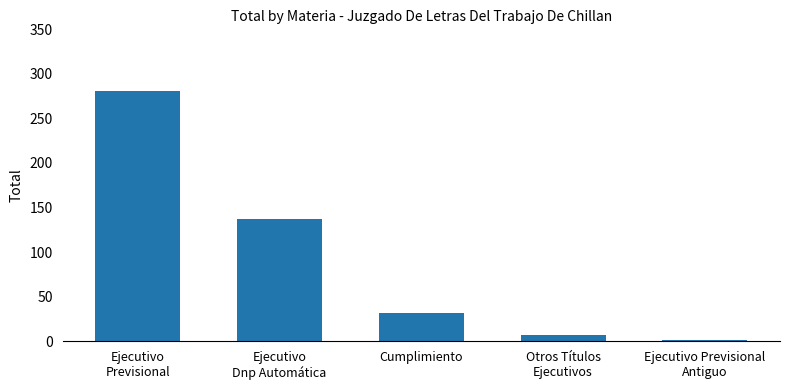

What is the sum of the values at Ejecutivo
Dnp Automática and Ejecutivo
Previsional?

418